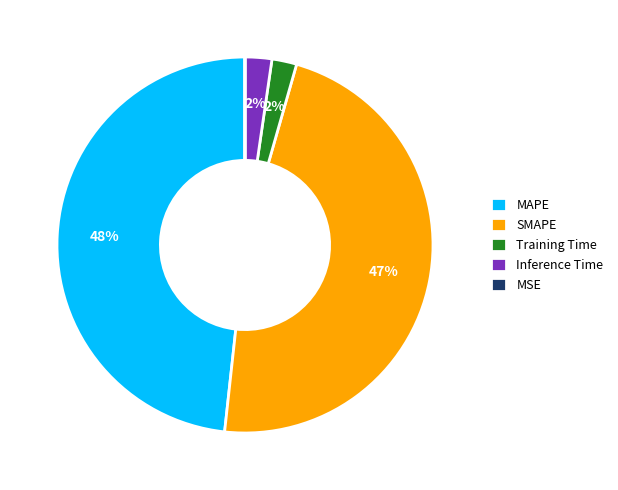

The MAPE slice represents 58% of the pie. True or false?

False